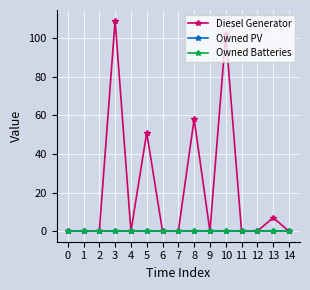

Is this an area chart (filled region under the line)?

No